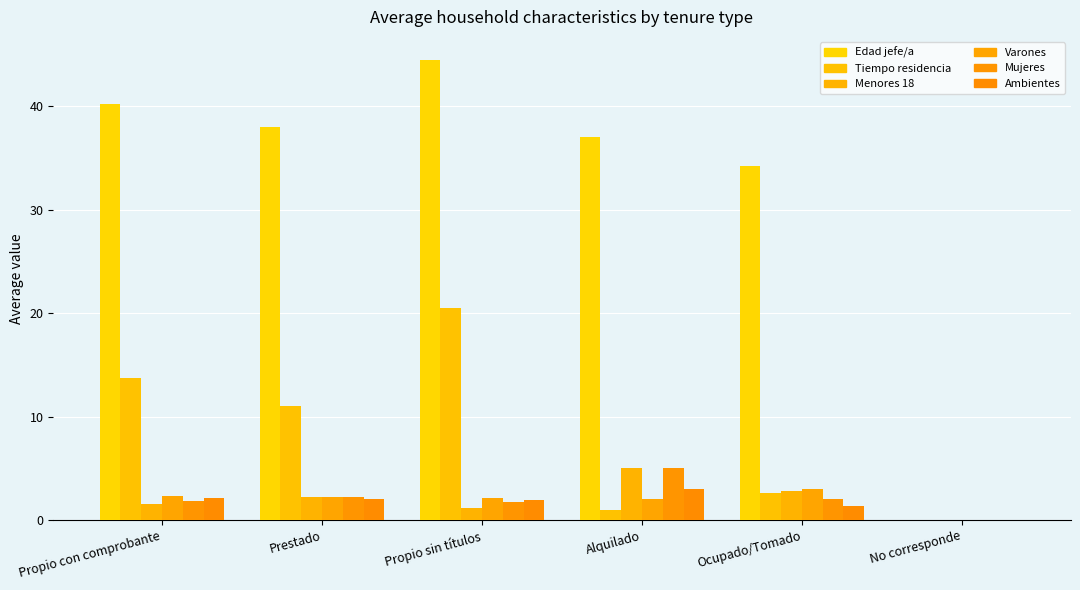

Count the number of data series in this chart.

6